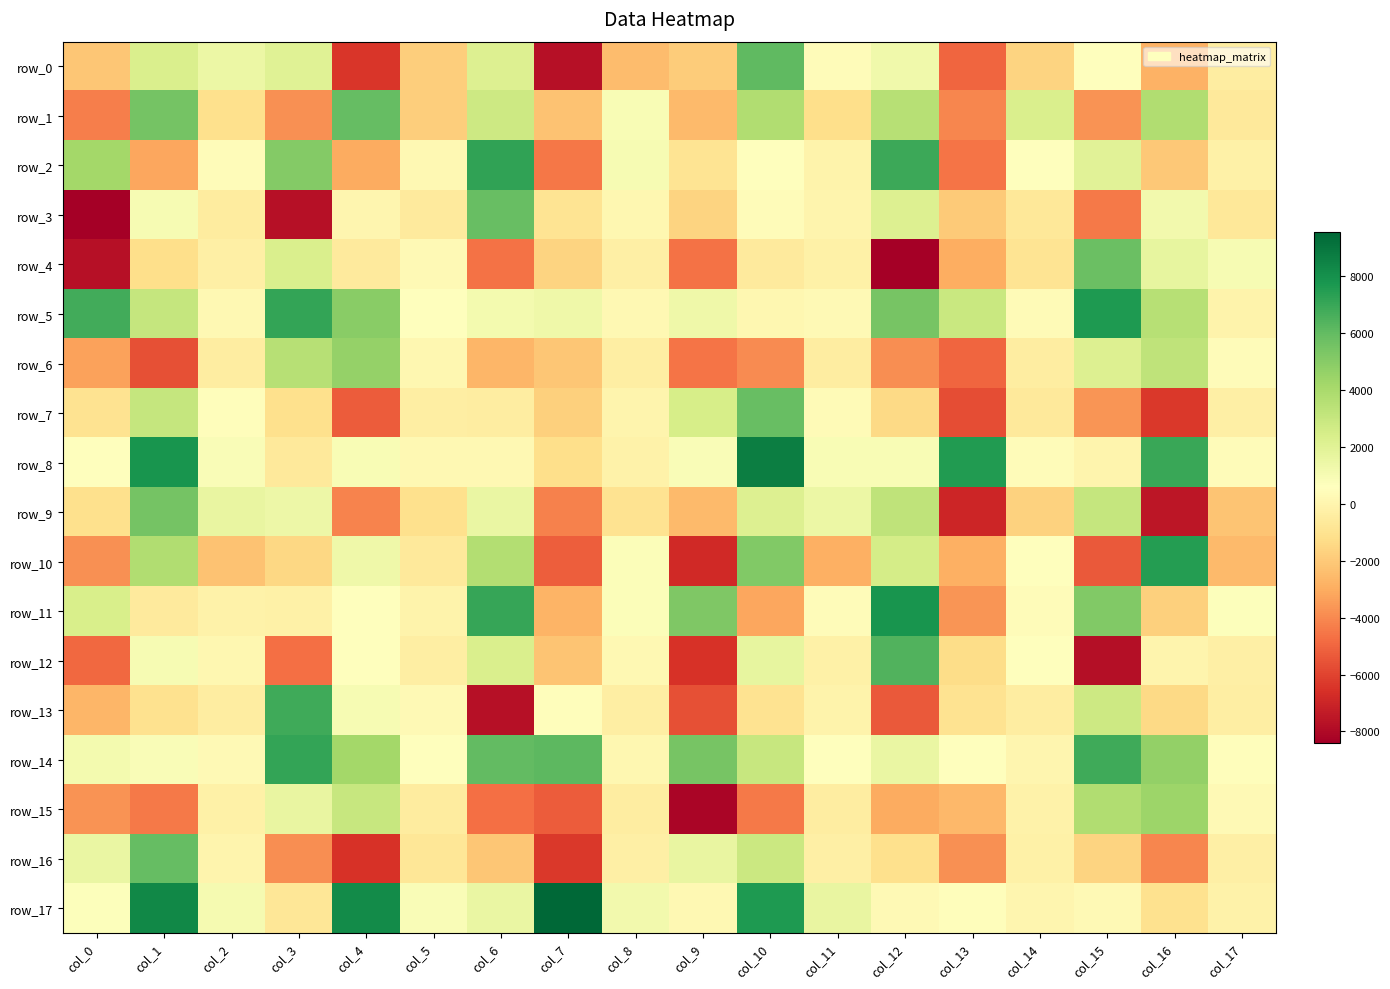

What value does the row_9 series have at col_14?

-1664.7